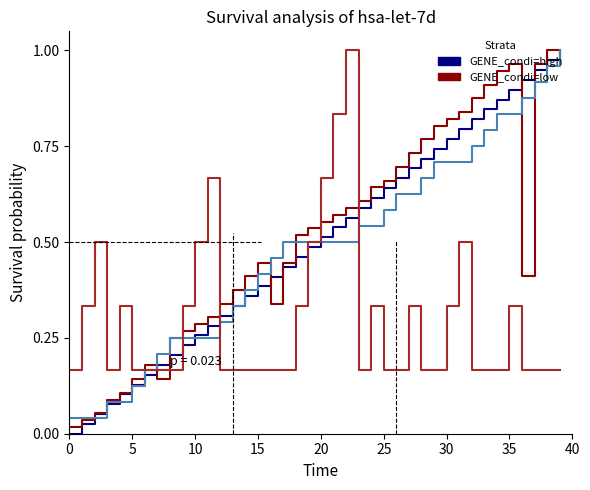

Reading right to left, list all the values displayed in this chart.

transcript_index: 1.0	1.0	0.9	0.9	0.9	0.9	0.8	0.8	0.8	0.8	0.7	0.7	0.7	0.7	0.6	0.6	0.6	0.6	0.5	0.5	0.5	0.5	0.4	0.4	0.4	0.4	0.3	0.3	0.3	0.3	0.2	0.2	0.2	0.2	0.1	0.1	0.1	0.1	0.0	0.0
ptb_treenumbers: 1.0	1.0	1.0	0.4	1.0	0.9	0.9	0.9	0.8	0.8	0.8	0.8	0.7	0.7	0.7	0.6	0.6	0.6	0.6	0.6	0.5	0.5	0.4	0.3	0.4	0.4	0.4	0.3	0.3	0.3	0.3	0.2	0.1	0.2	0.1	0.1	0.1	0.1	0.0	0.0
utterance_index: 1.0	1.0	0.9	0.9	0.8	0.8	0.8	0.8	0.7	0.7	0.7	0.7	0.6	0.6	0.6	0.5	0.5	0.5	0.5	0.5	0.5	0.5	0.5	0.5	0.4	0.4	0.3	0.3	0.2	0.2	0.2	0.2	0.2	0.2	0.1	0.1	0.1	0.0	0.0	0.0
subutterance_index: 0.2	0.2	0.2	0.2	0.3	0.2	0.2	0.2	0.5	0.3	0.2	0.2	0.3	0.2	0.2	0.3	0.2	1.0	0.8	0.7	0.5	0.3	0.2	0.2	0.2	0.2	0.2	0.2	0.7	0.5	0.3	0.2	0.2	0.2	0.2	0.3	0.2	0.5	0.3	0.2